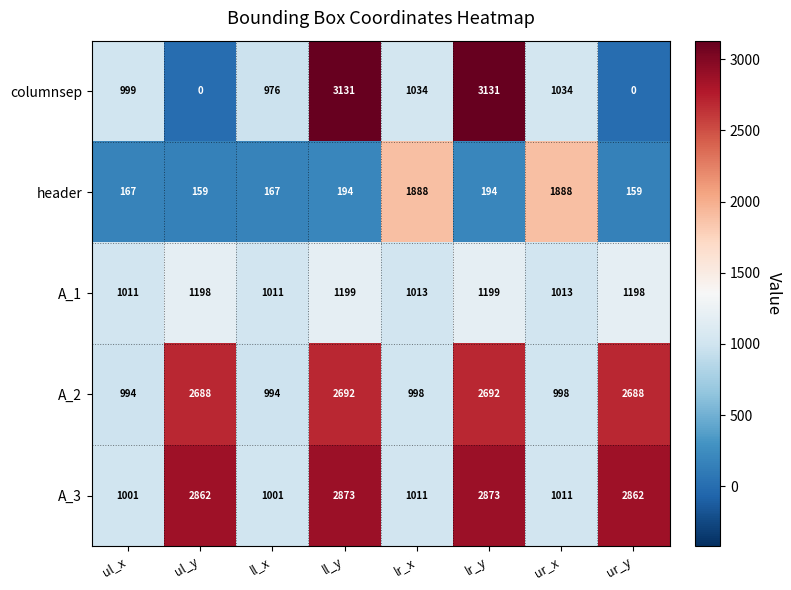

How many series are shown in this chart?

5